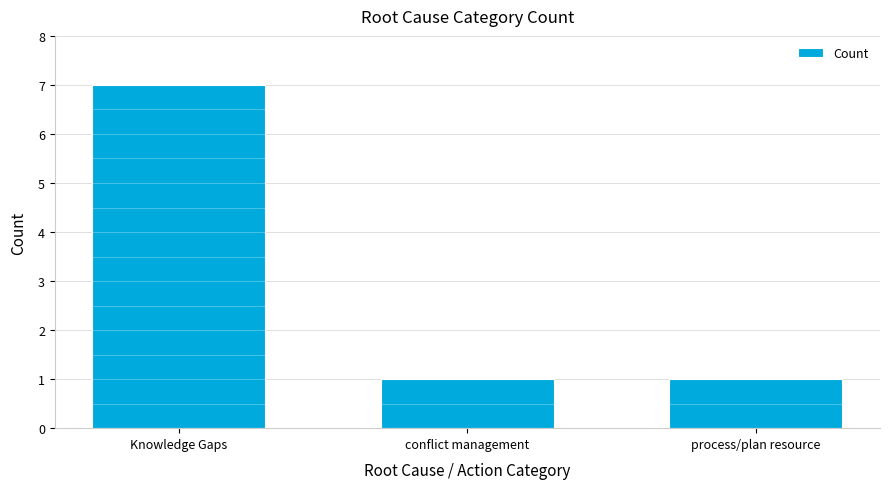

What is the change in value from Knowledge Gaps to process/plan resource?

-6